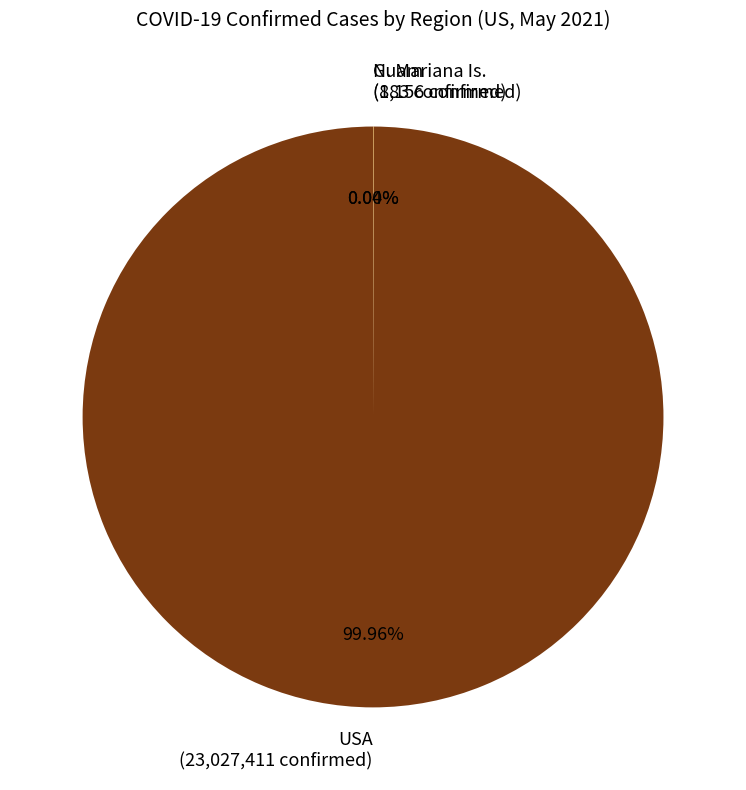

Which category accounts for the majority?

USA (23,027,411 confirmed)